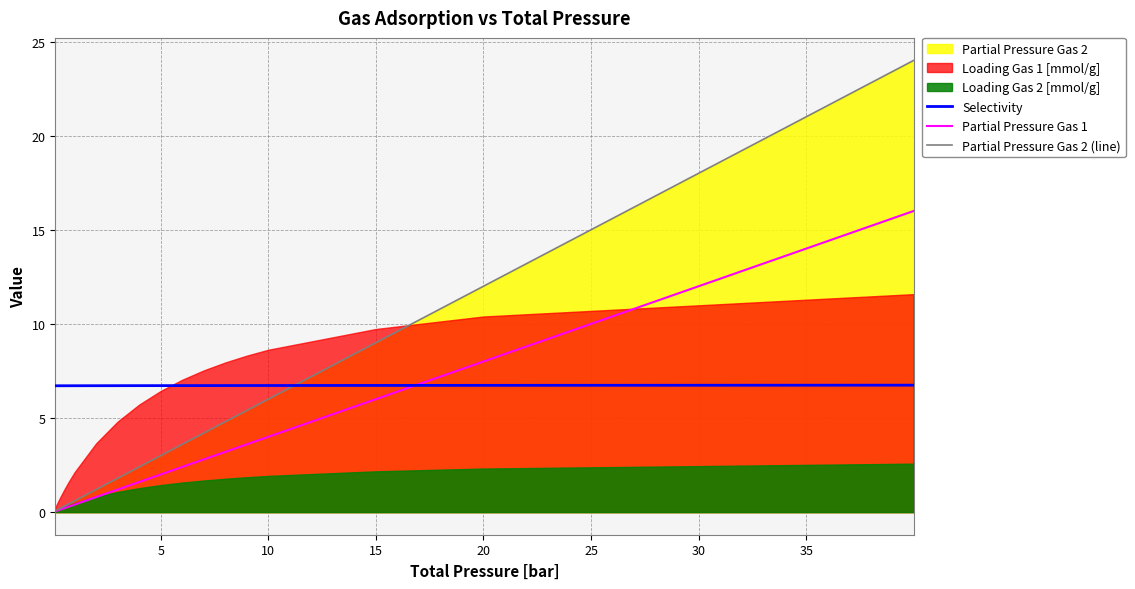

What is the highest value of the Selectivity series?

6.7